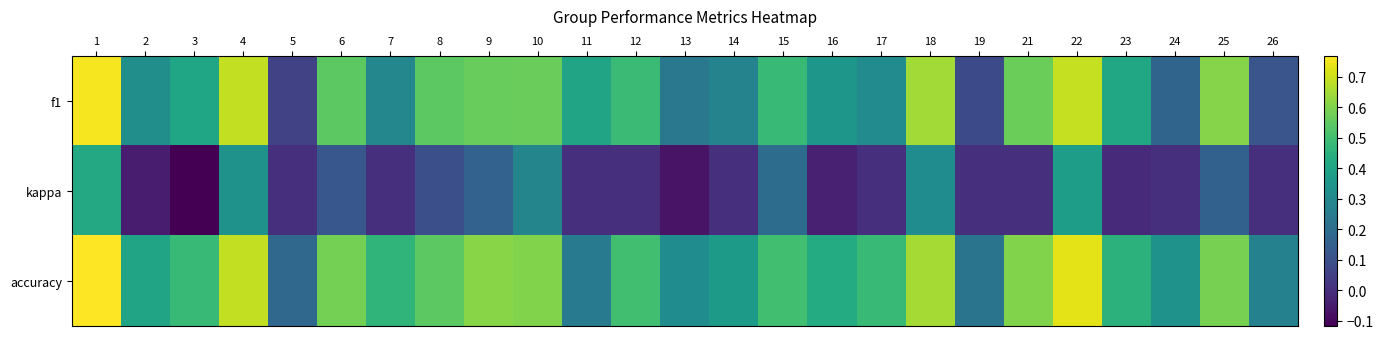

Reading right to left, list all the values displayed in this chart.

f1: 26=0.1	25=0.6	24=0.2	23=0.4	22=0.7	21=0.6	19=0.1	18=0.6	17=0.3	16=0.4	15=0.5	14=0.3	13=0.2	12=0.5	11=0.4	10=0.6	9=0.6	8=0.5	7=0.3	6=0.5	5=0.1	4=0.7	3=0.4	2=0.3	1=0.8
kappa: 26=0.0	25=0.2	24=0.0	23=-0.0	22=0.4	21=0.0	19=0.0	18=0.3	17=0.0	16=-0.0	15=0.2	14=0.0	13=-0.1	12=0.0	11=0.0	10=0.3	9=0.2	8=0.1	7=0.0	6=0.1	5=0.0	4=0.3	3=-0.1	2=-0.0	1=0.4
accuracy: 26=0.3	25=0.6	24=0.3	23=0.5	22=0.7	21=0.6	19=0.2	18=0.7	17=0.5	16=0.4	15=0.5	14=0.4	13=0.3	12=0.5	11=0.2	10=0.6	9=0.6	8=0.5	7=0.5	6=0.6	5=0.2	4=0.7	3=0.5	2=0.4	1=0.8